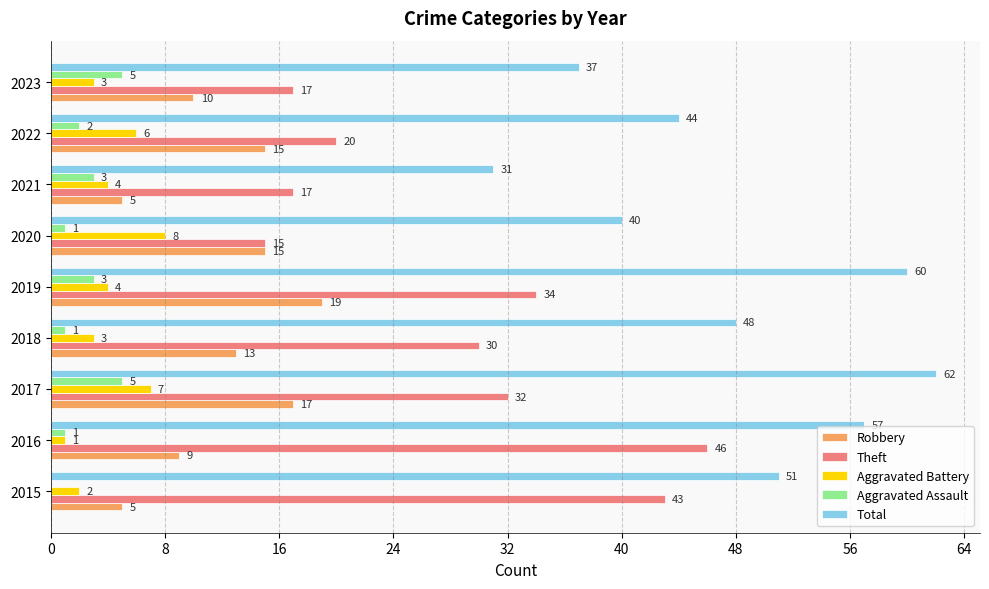

How many series are shown in this chart?

5